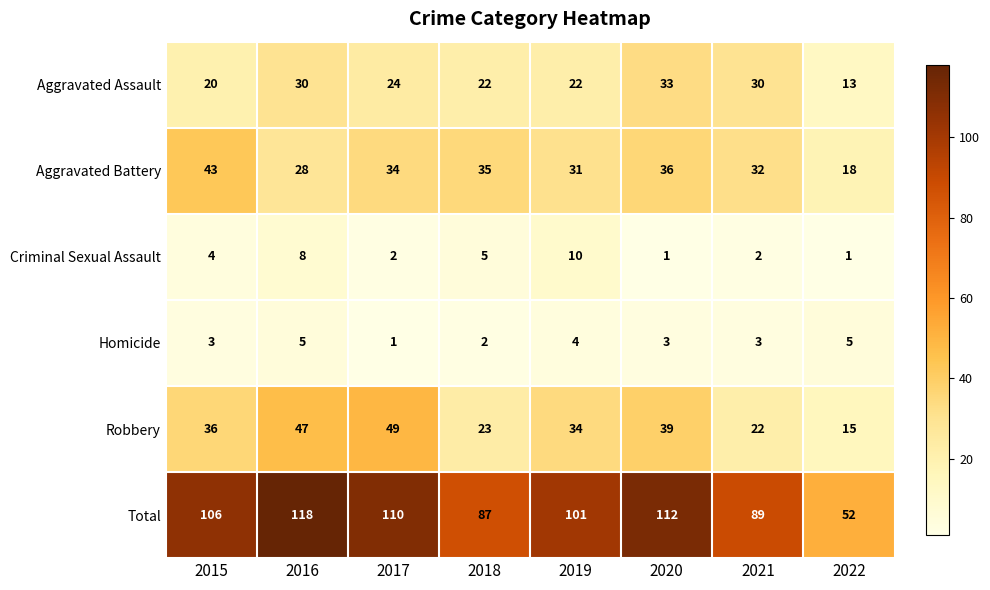

What is the difference between the maximum and minimum values in the Aggravated Battery series?

25